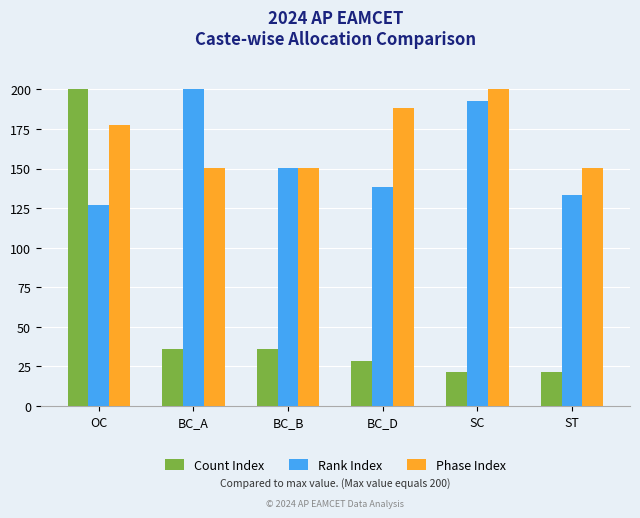

Which series changed the most between OC and SC?

Count Index